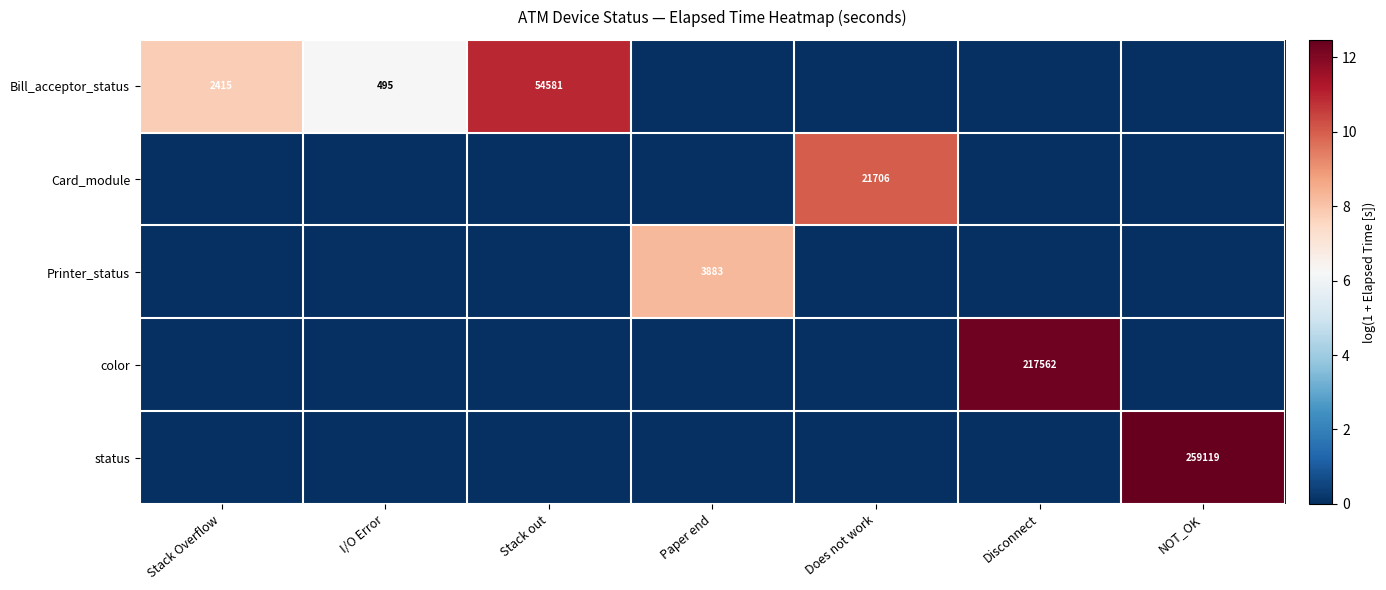

The Bill_acceptor_status series shows 54581 at Stack out. True or false?

True